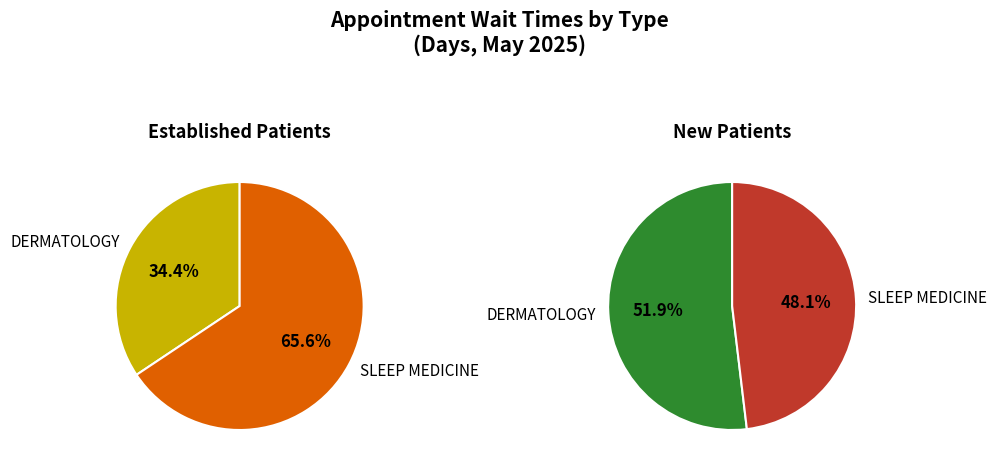

Which series changed the most between DERMATOLOGY and SLEEP MEDICINE?

EstablishedPatients